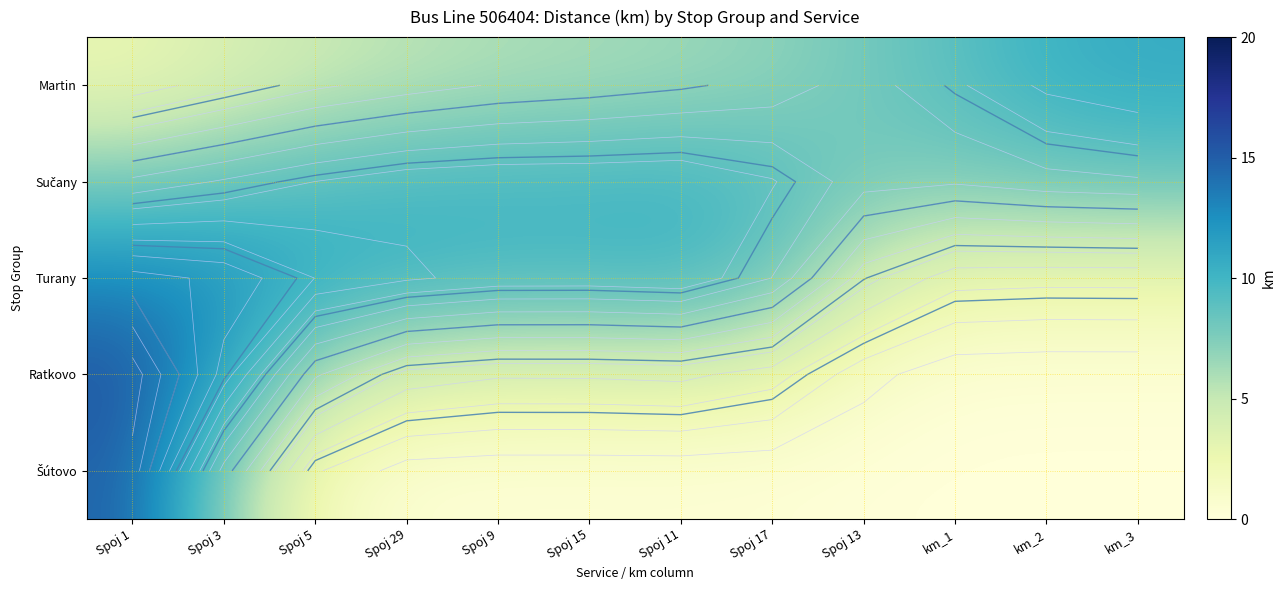

What is the maximum value for Ratkovo?

15.5